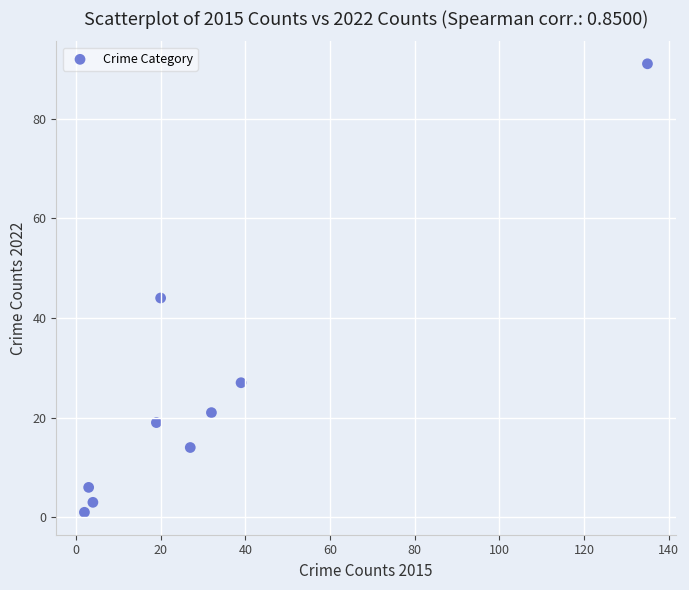

What Y value in the scatter plot is closest to 46?

44